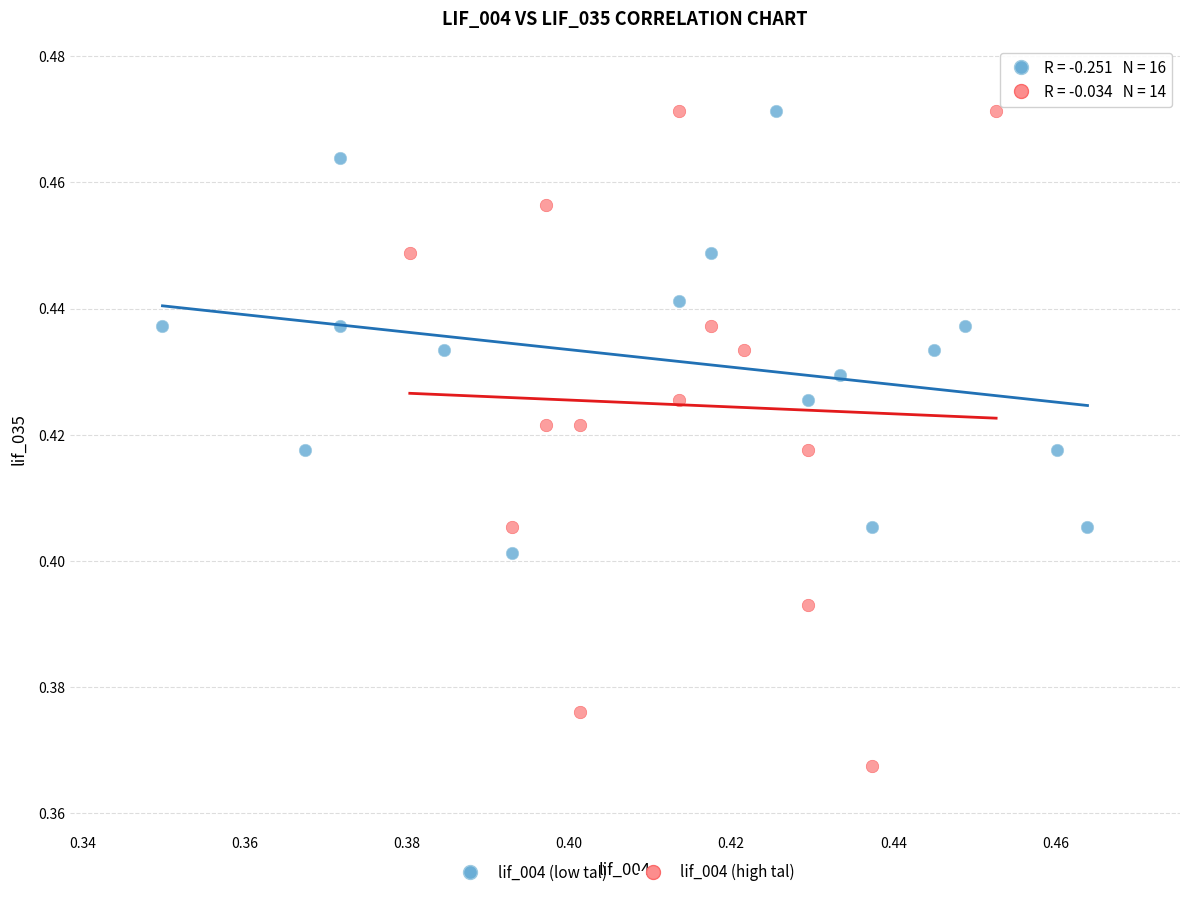

Which series has the widest spread of Y values?

lif_004 (high tal)